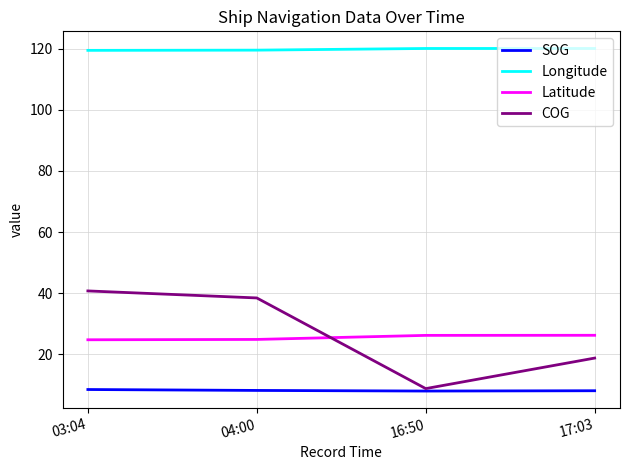

At how many categories does at least one series exceed 29?

4